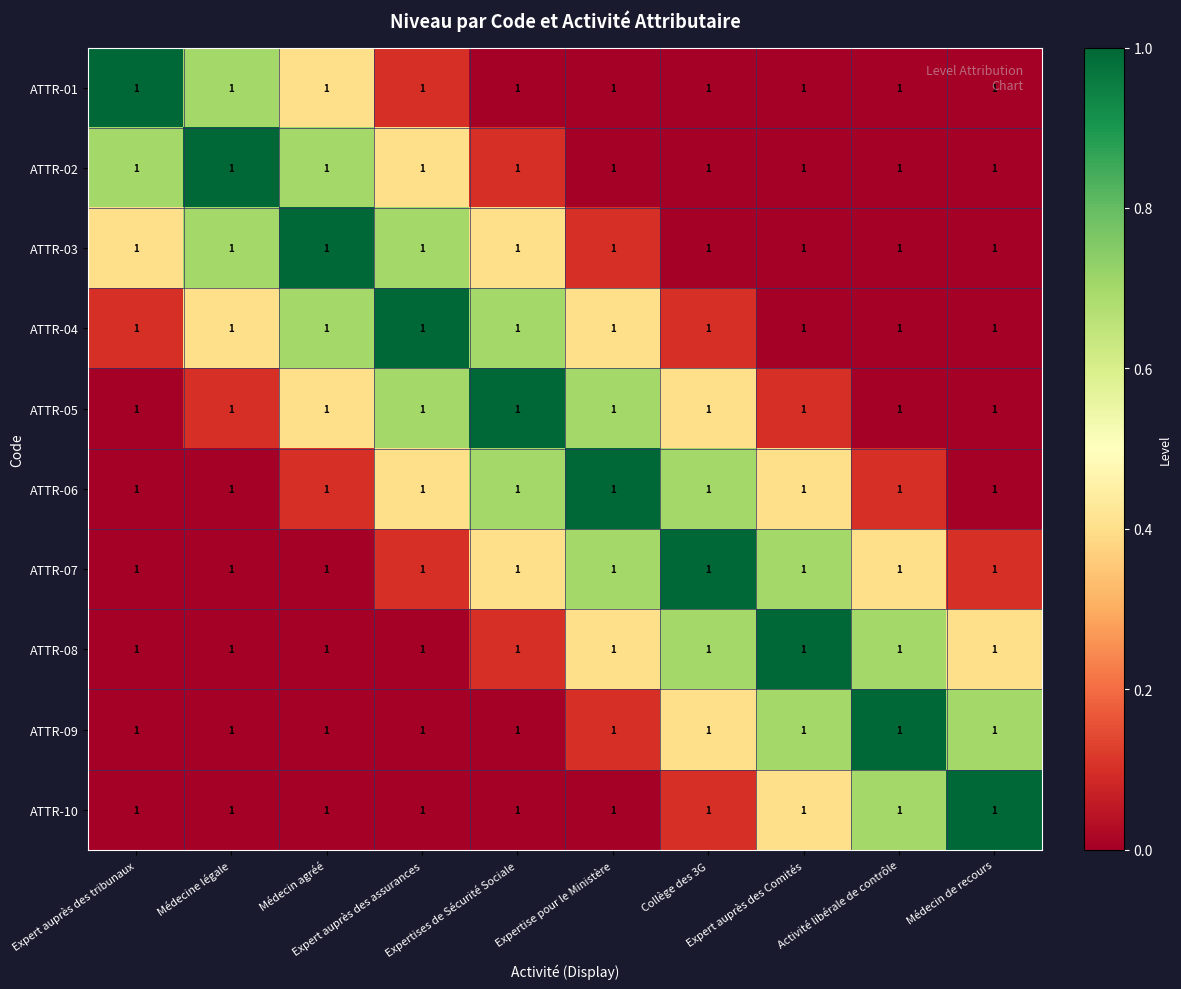

At Médecin agréé, list the series in order from smallest to largest.

ATTR-07, ATTR-08, ATTR-09, ATTR-10, ATTR-06, ATTR-01, ATTR-05, ATTR-02, ATTR-04, ATTR-03